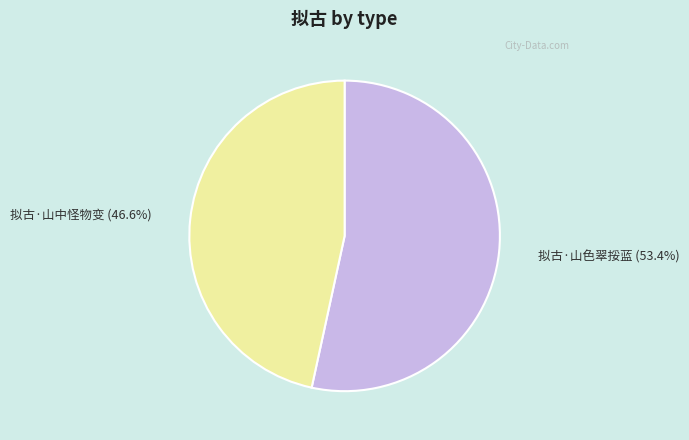

What is the smallest slice in the pie chart?

拟古·山中怪物变